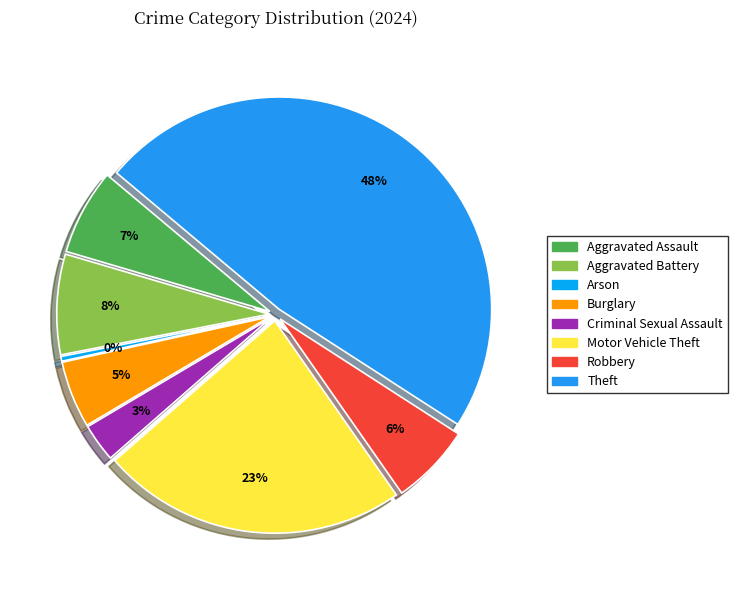

Which has a higher value, Theft or Arson?

Theft